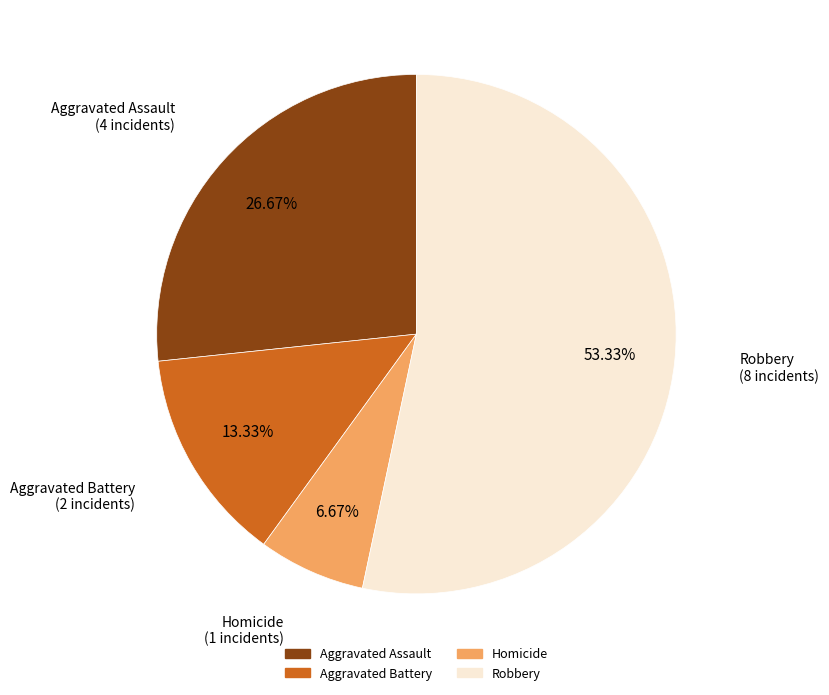

To the nearest percent, what portion does Aggravated Assault represent?

27%